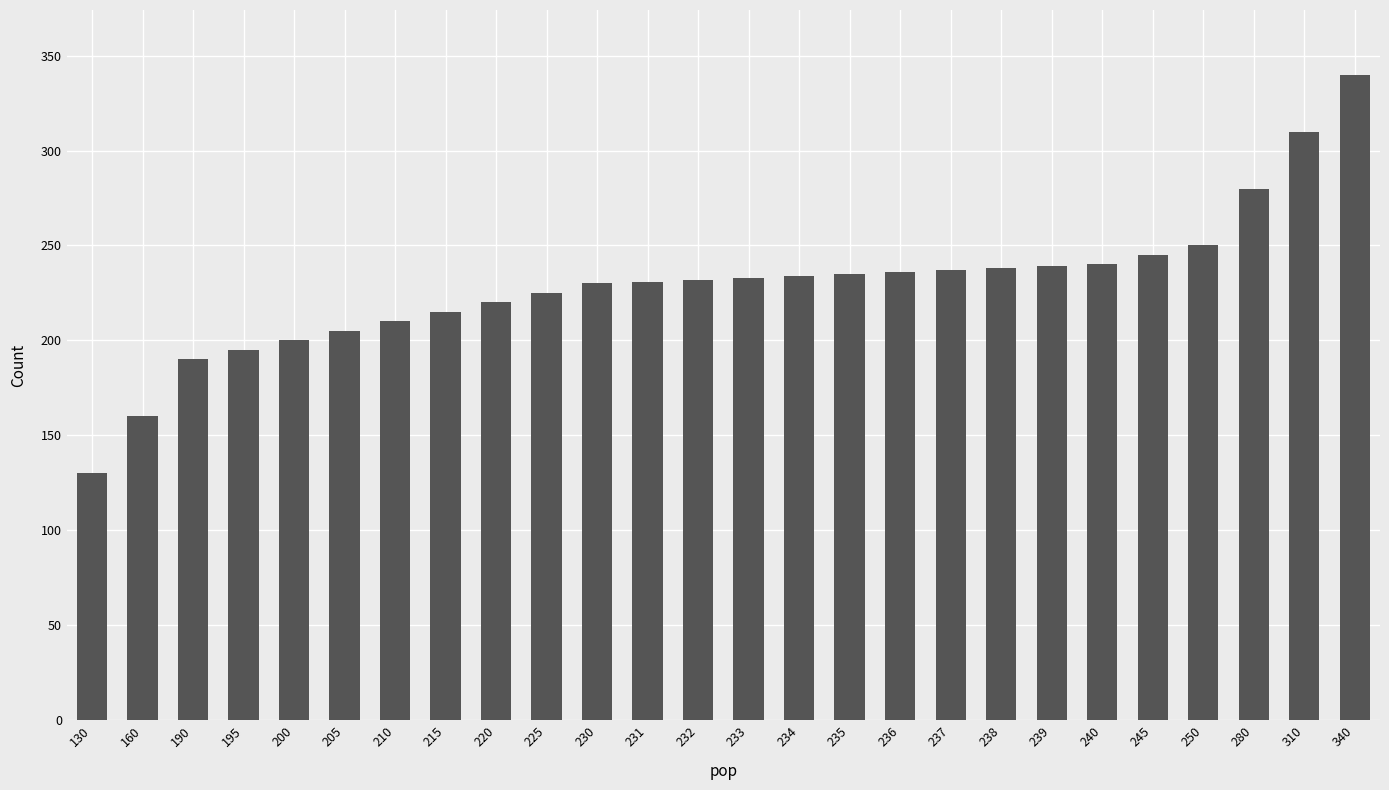

Between 340 and 280, which is larger?

340